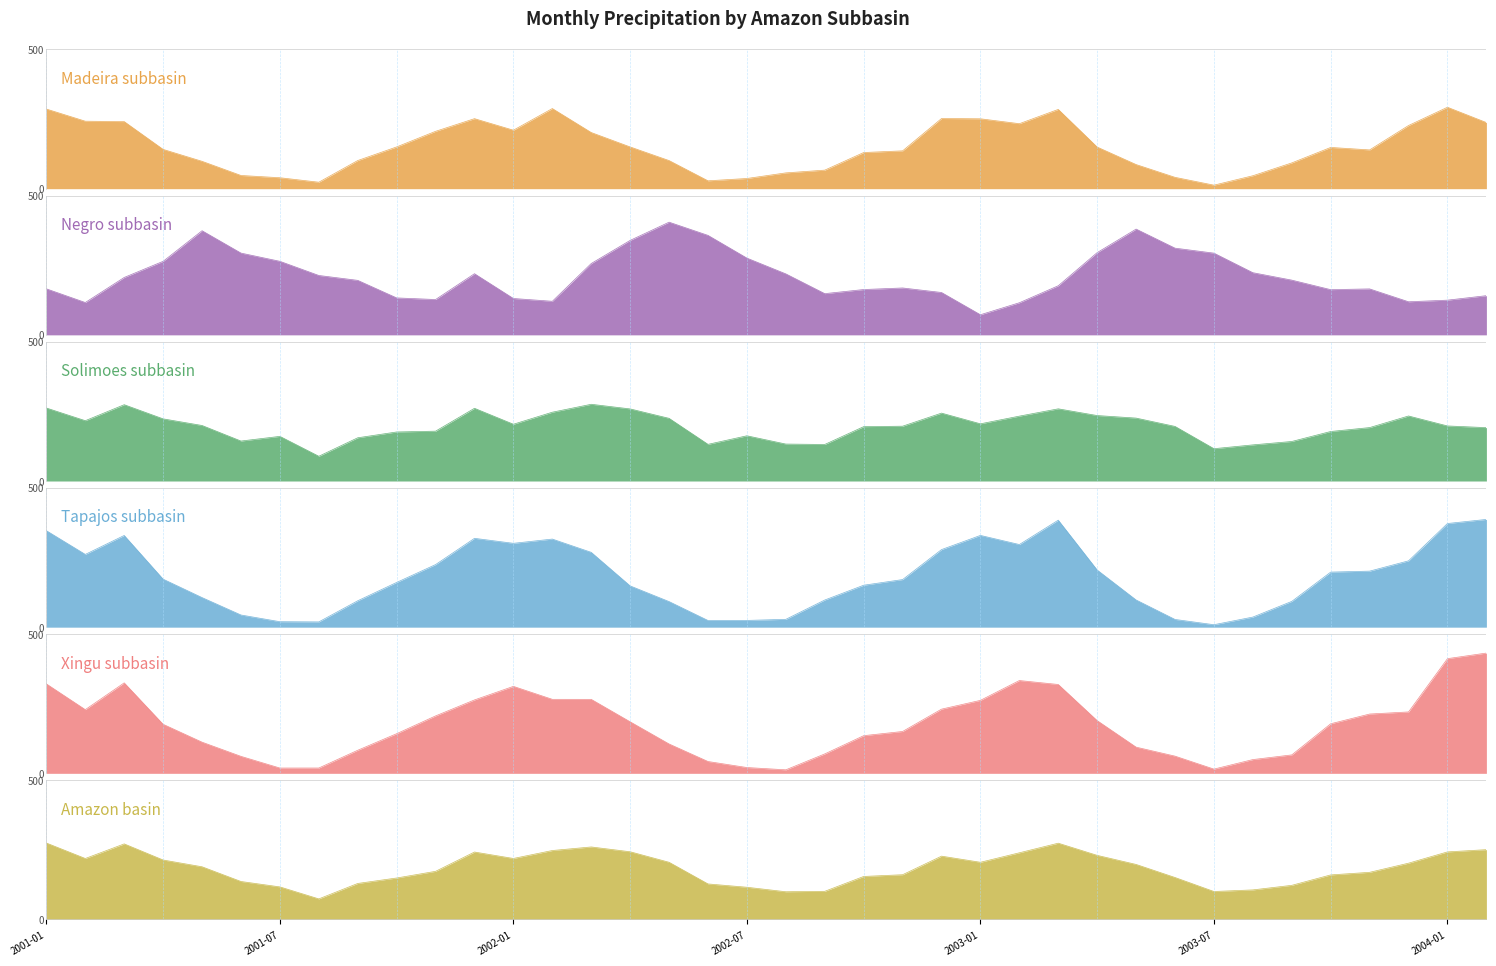

Between 2001-08 and 2003-09, which series saw the biggest shift?

Tapajos subbasin